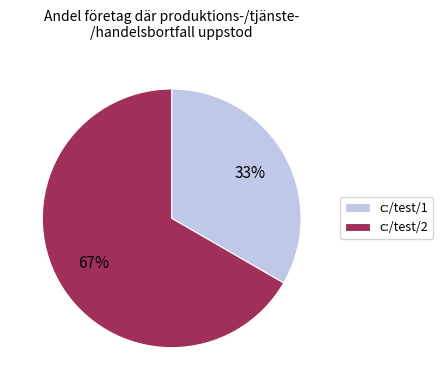

The c:/test/2 slice represents 58% of the pie. True or false?

False